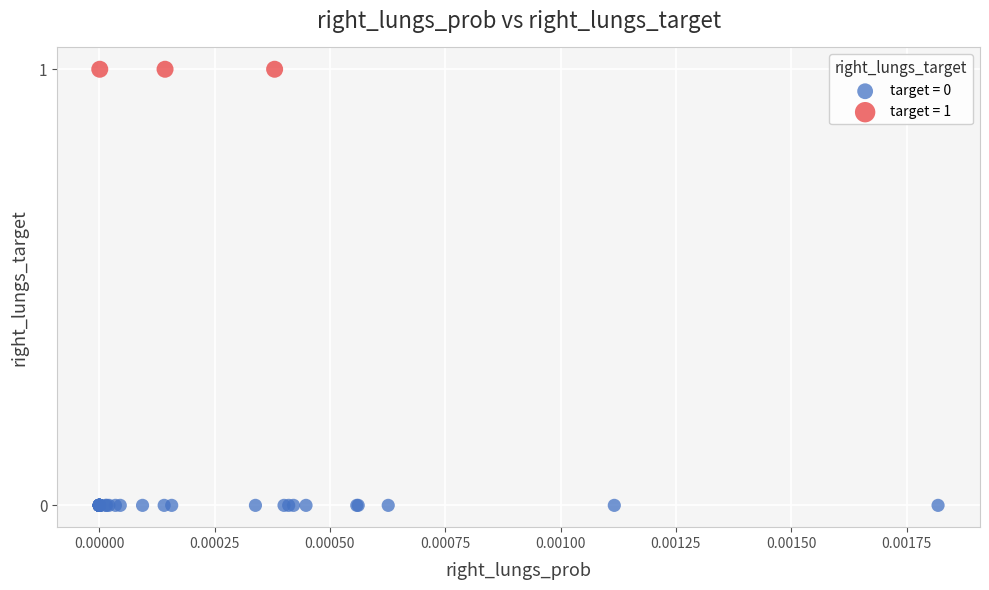

What are all the series names shown in the legend?

target = 0, target = 1